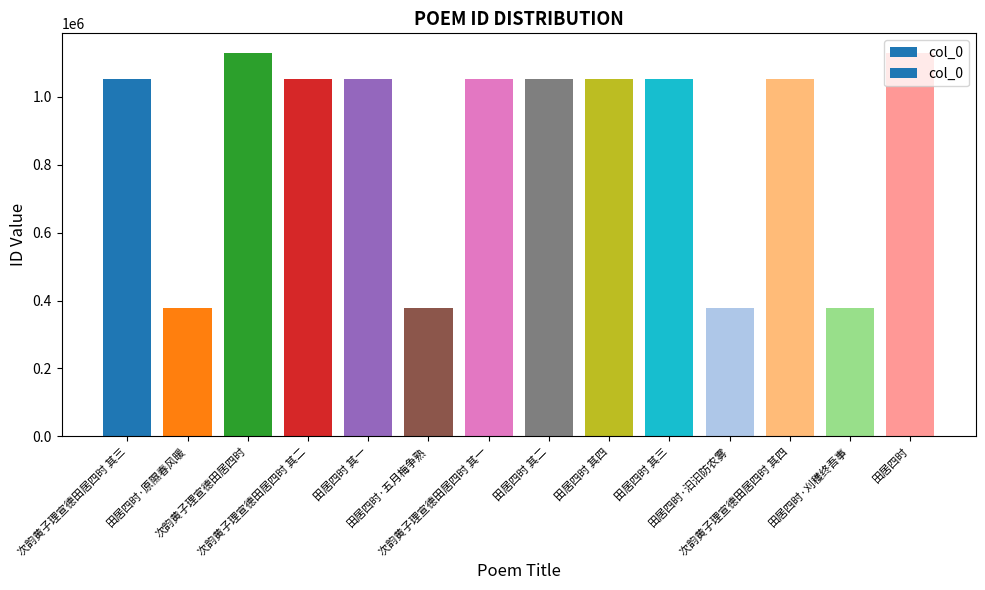

Which has a higher value, 田居四时 其四 or 田居四时·汩汩防农雾?

田居四时 其四